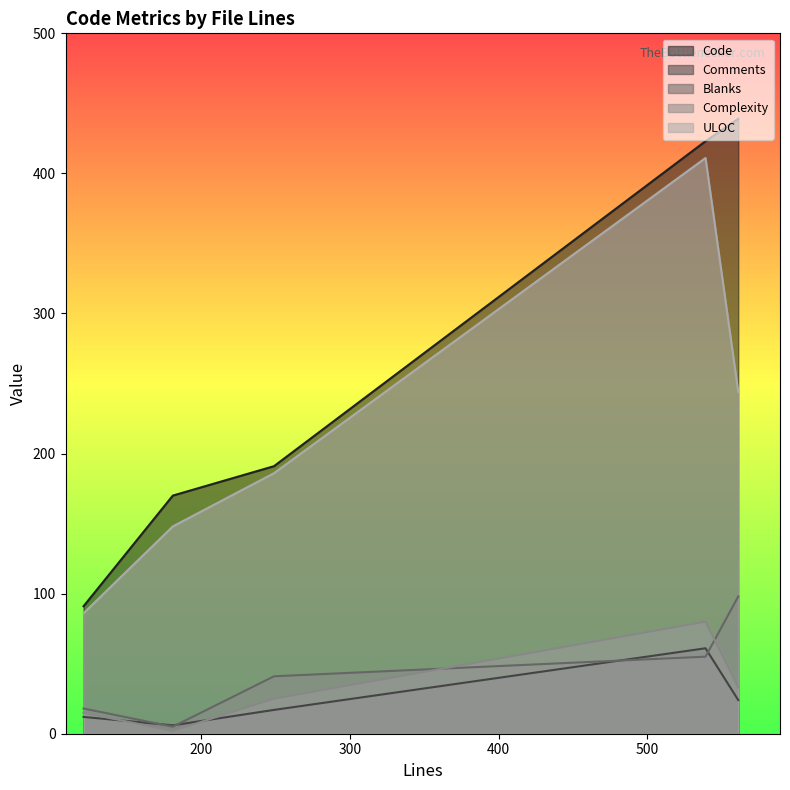

In Code, how many points are higher than both neighbors (excluding endpoints)?

0